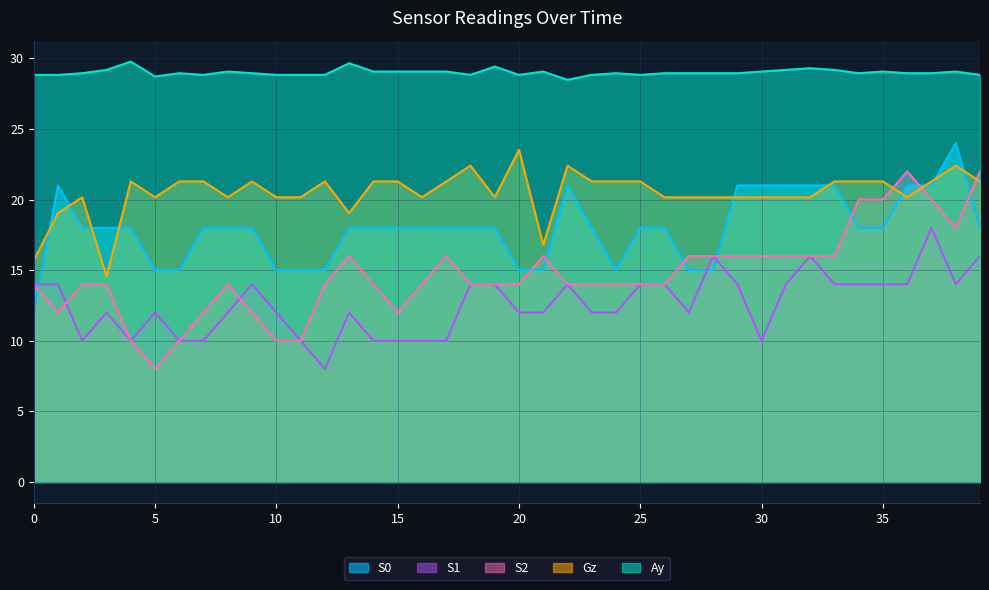

In S1, how many points are lower than both neighbors (excluding endpoints)?

6